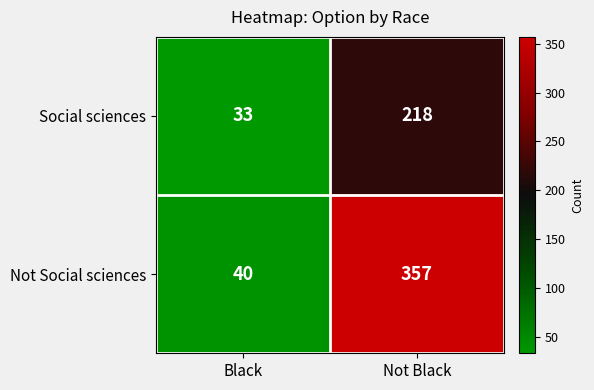

What is the difference between the maximum and minimum values in the Not Social sciences series?

317